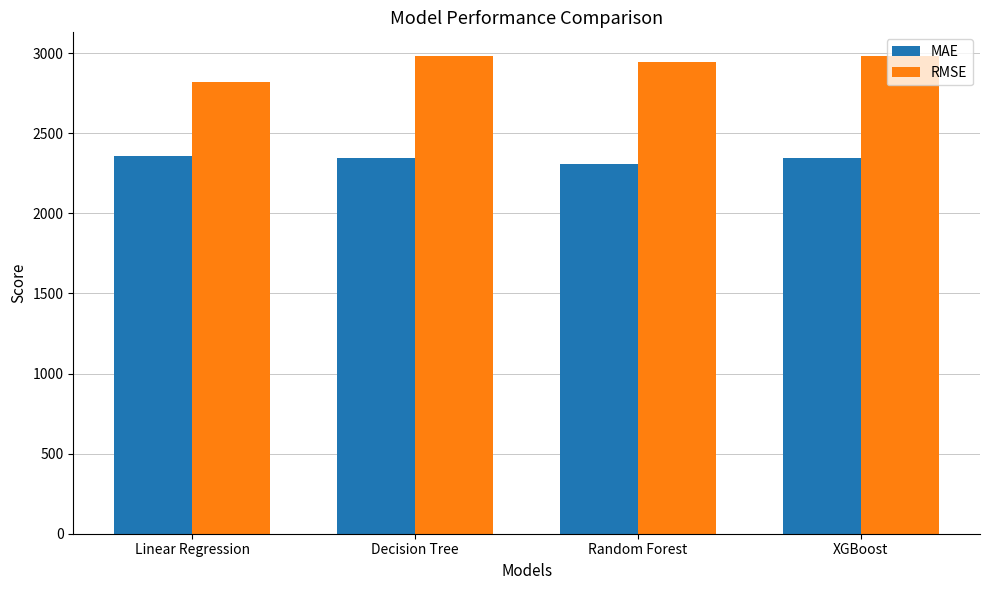

What are all the series names shown in the legend?

MAE, RMSE